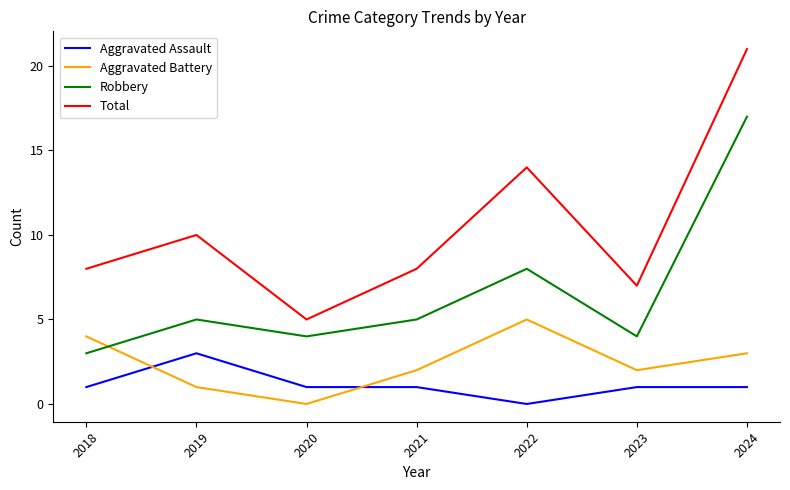

Read the Robbery value at 2024.

17